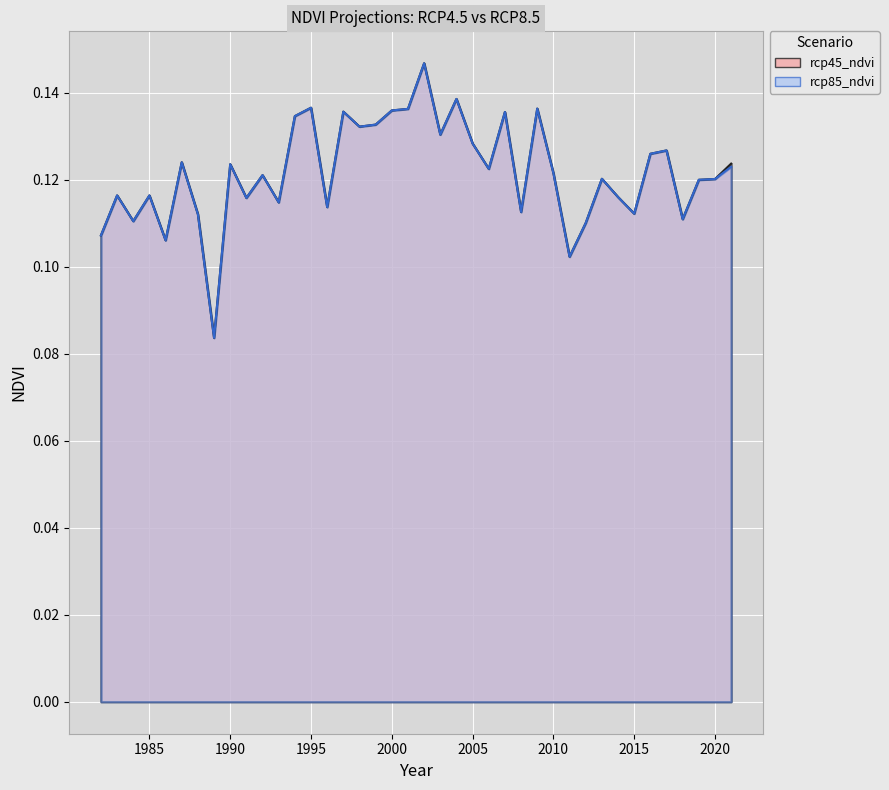

At 1999, list the series in order from smallest to largest.

rcp45_ndvi, rcp85_ndvi